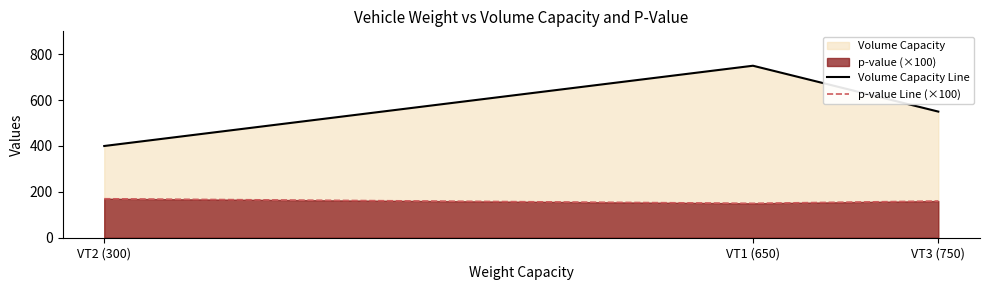

Is it true that Volume Capacity Line equals 750 at VT1 (650)?

True